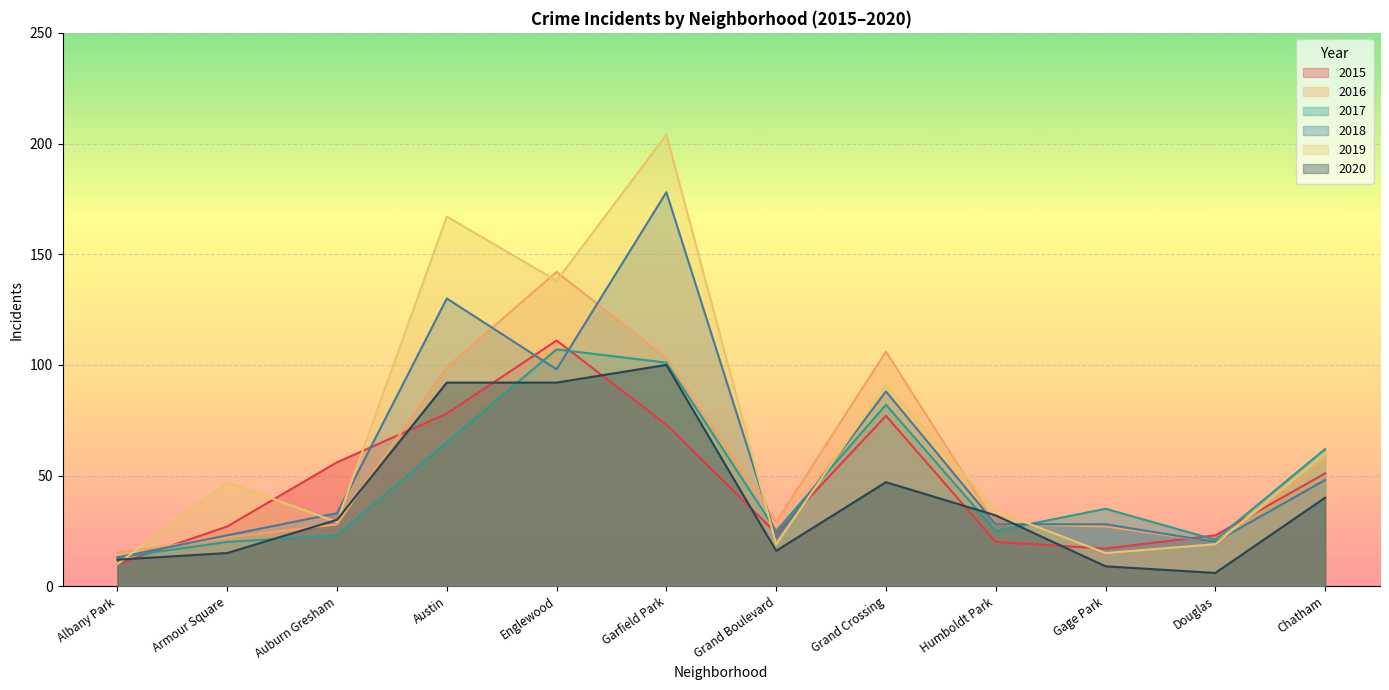

Which has a higher value, Albany Park or Gage Park?

Gage Park